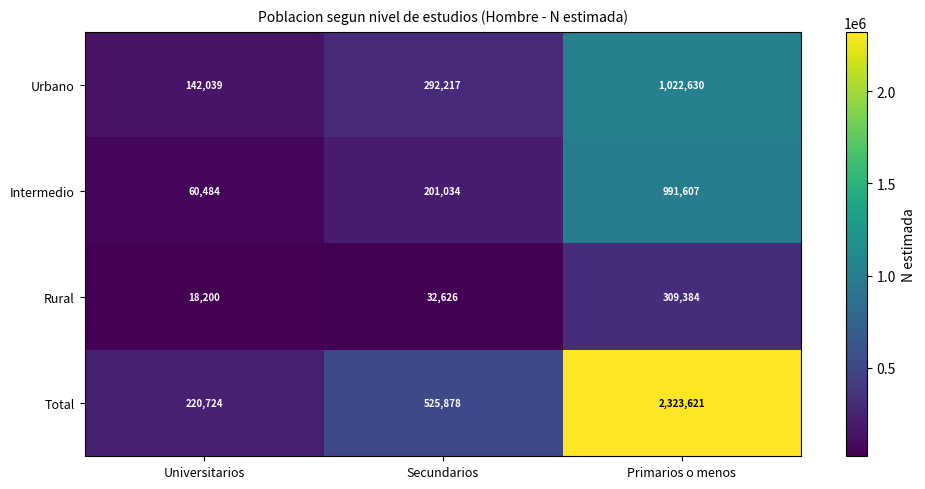

What is the average value of the Total series?

1023408